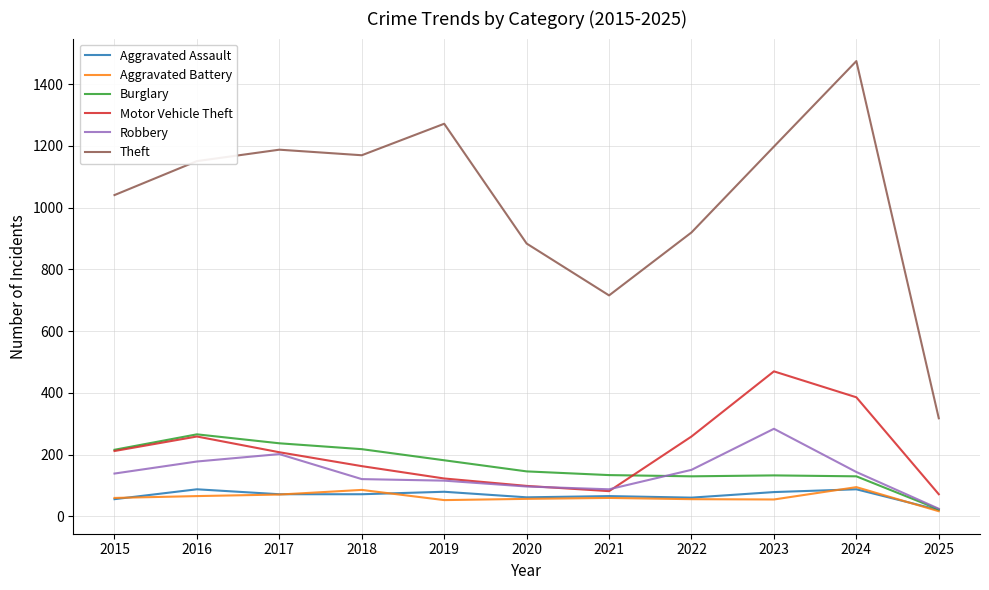

How many lines are shown in the chart?

6